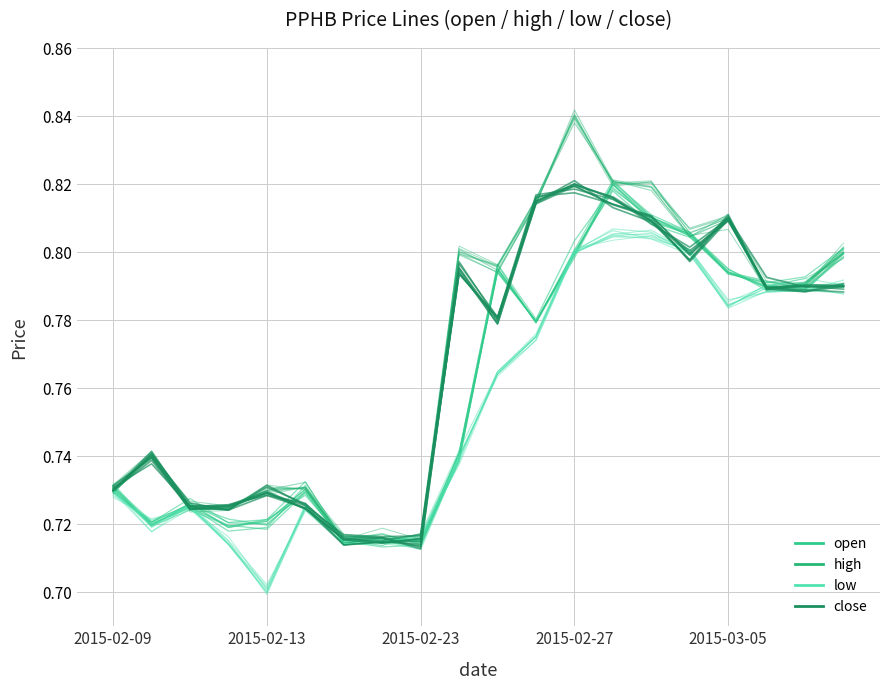

What is the average value of the high series?

0.8